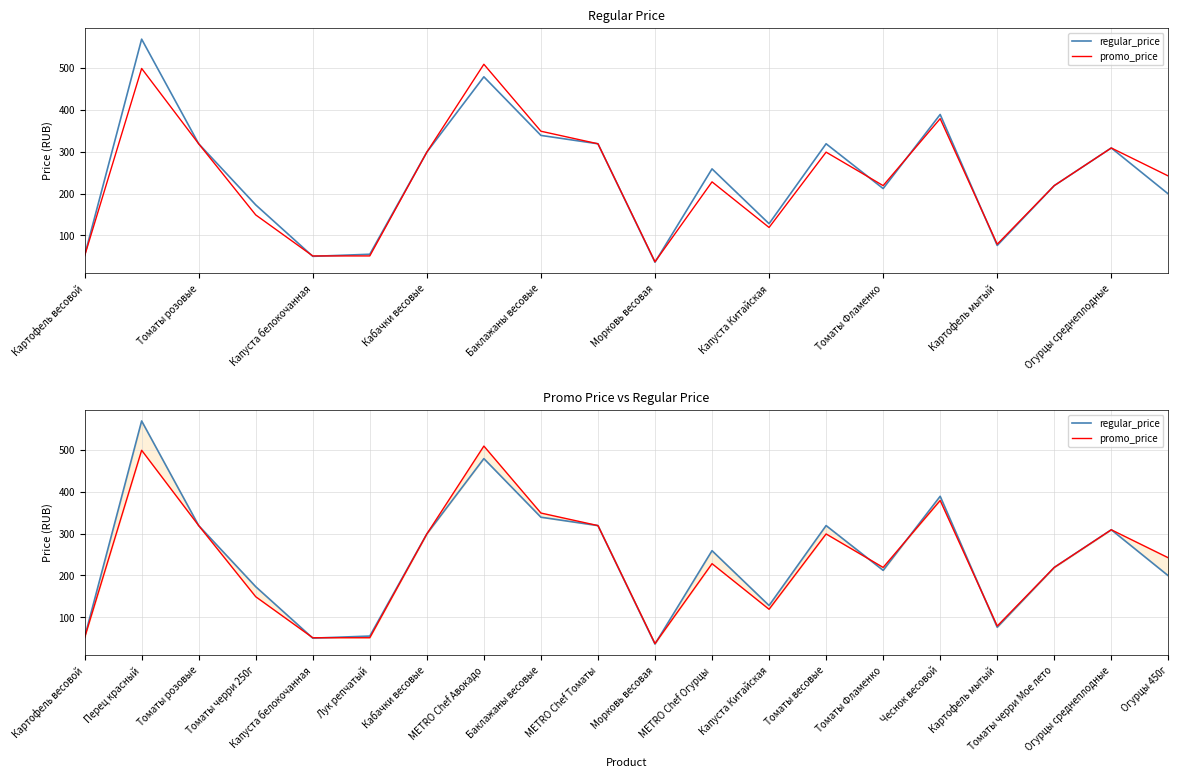

What is the sum of the promo_price values at Морковь весовая and Томаты черри Мое лето?

256